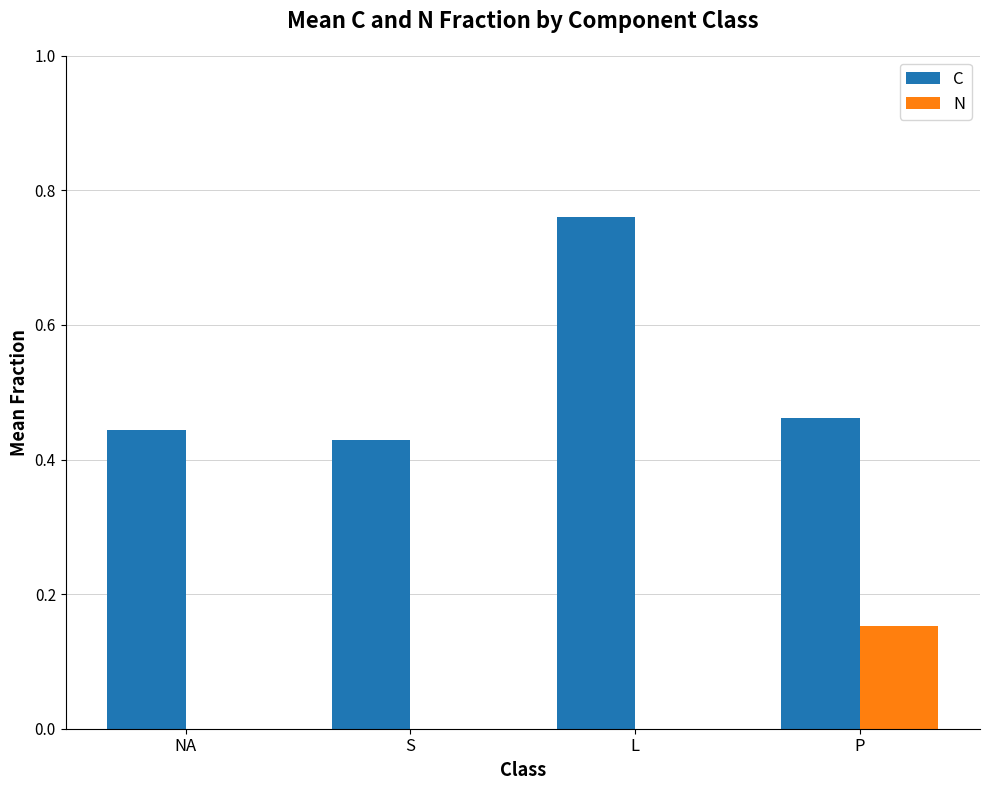

Which category has the highest value in the C series?

L